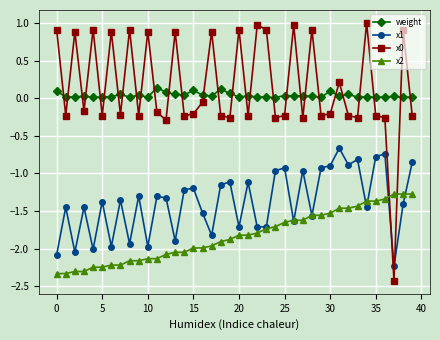

How many data points does each series have?

40